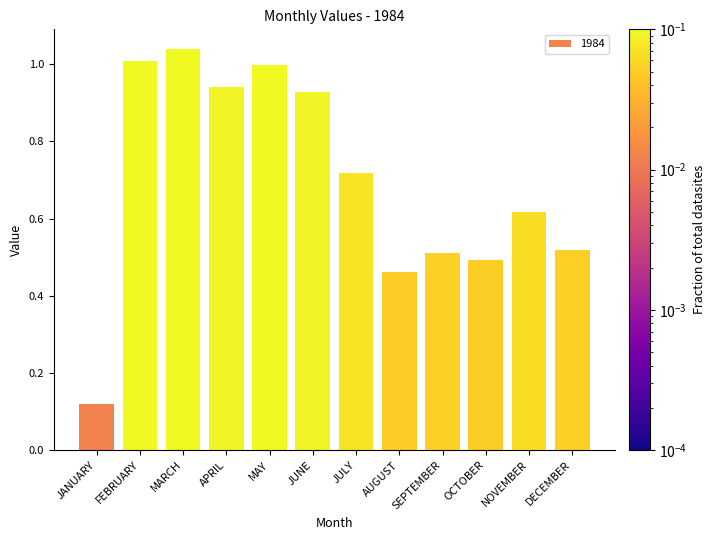

Is it true that the value at MAY is 0.3?

False